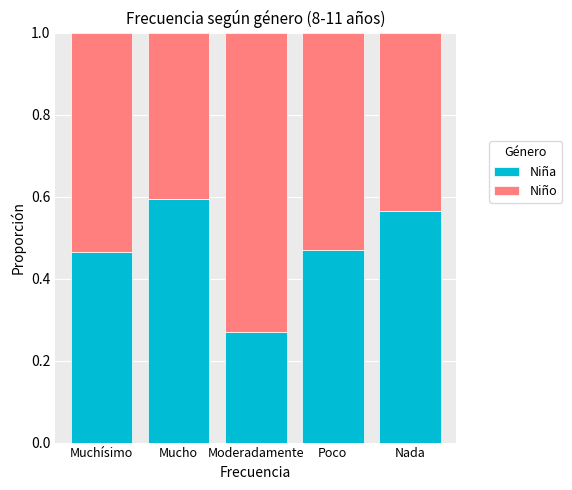

The value of Niña at Nada is 1.0. True or false?

False